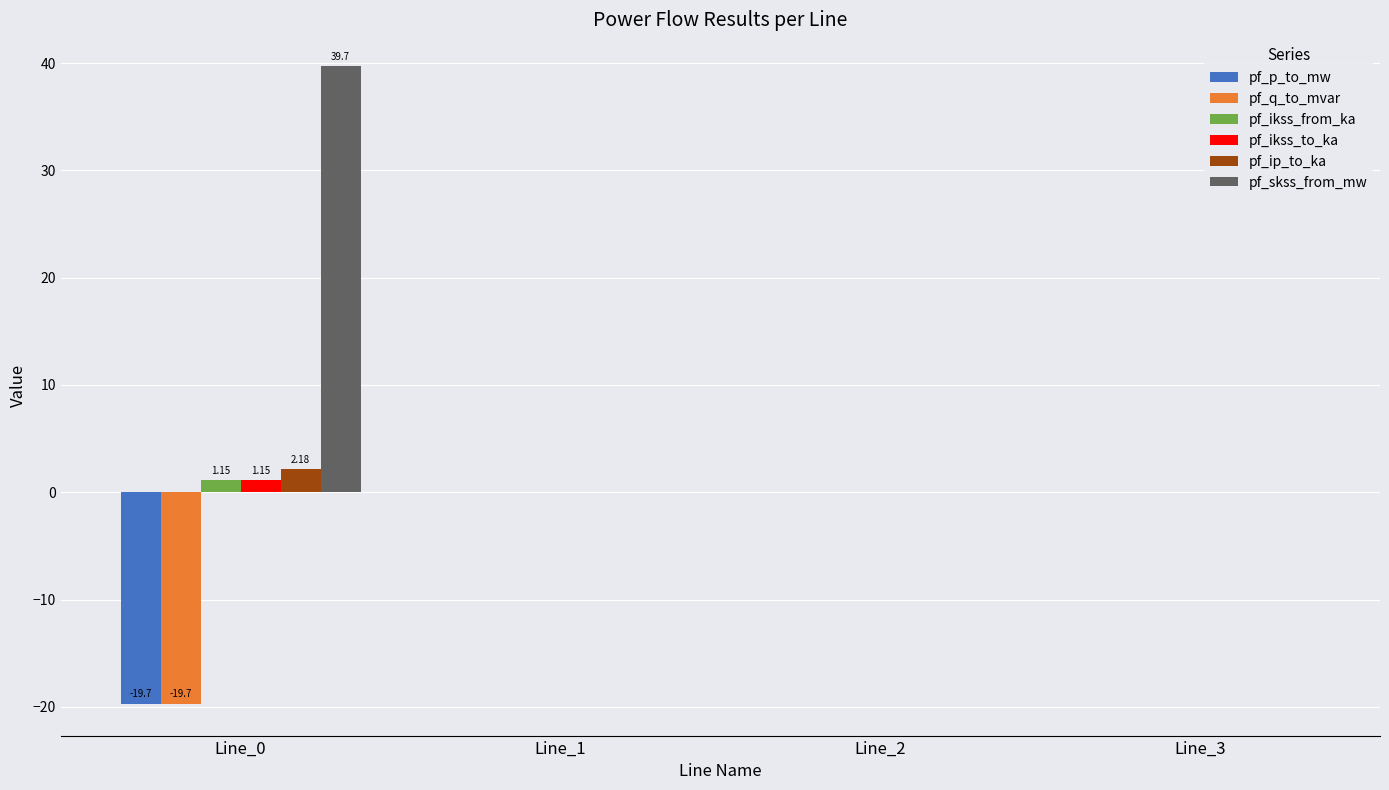

Are the bars horizontal?

No